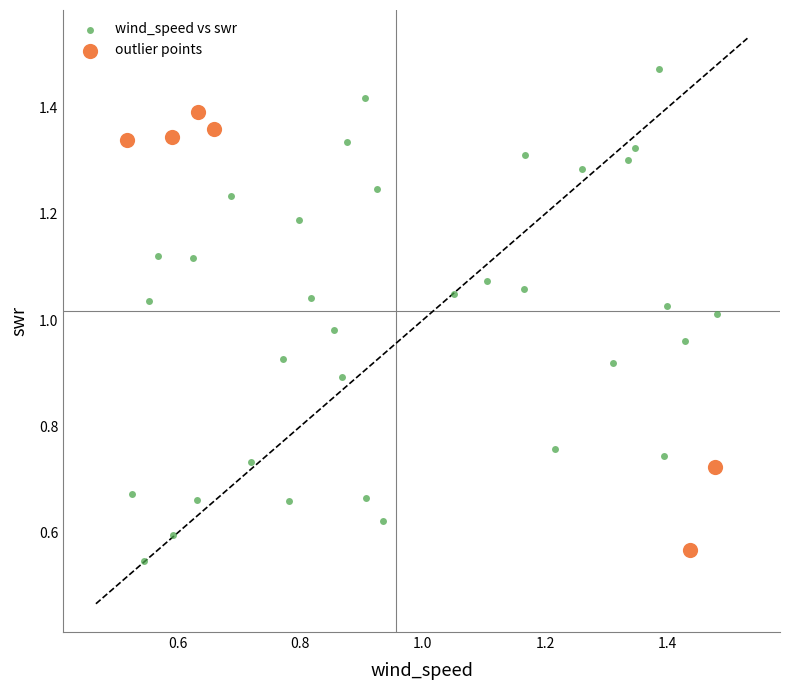

Which series contains the highest Y value?

wind_speed vs swr